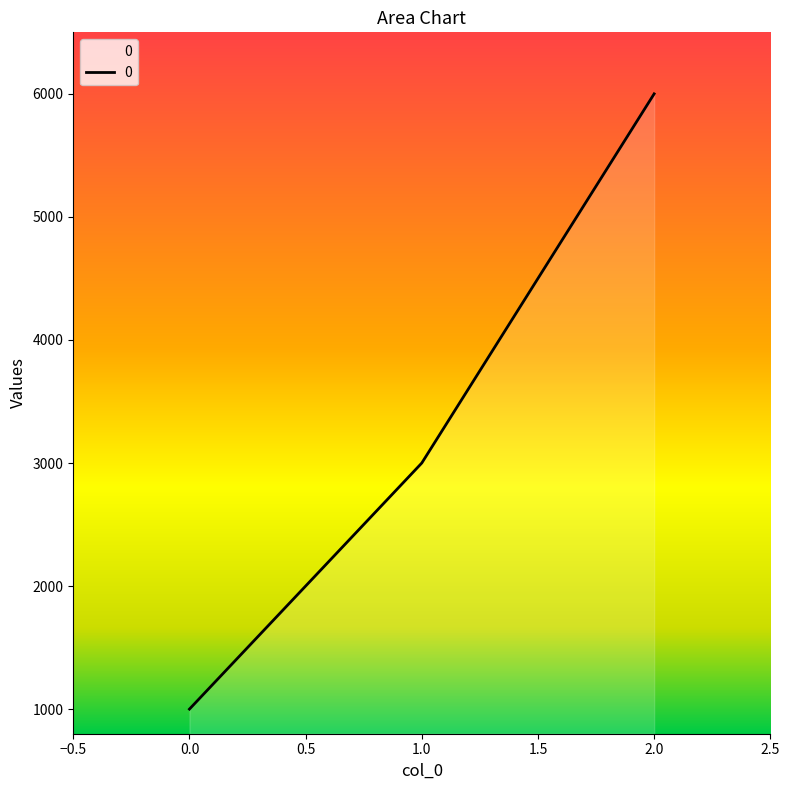

The chart shows a value of 1704 at 0.0. True or false?

False